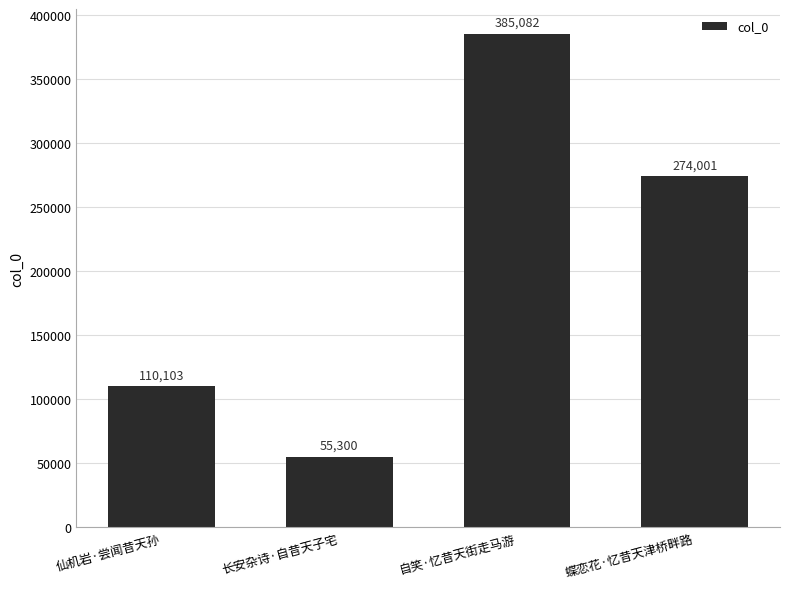

What is the label of the 3rd bar from the right?

长安杂诗·自昔天子宅